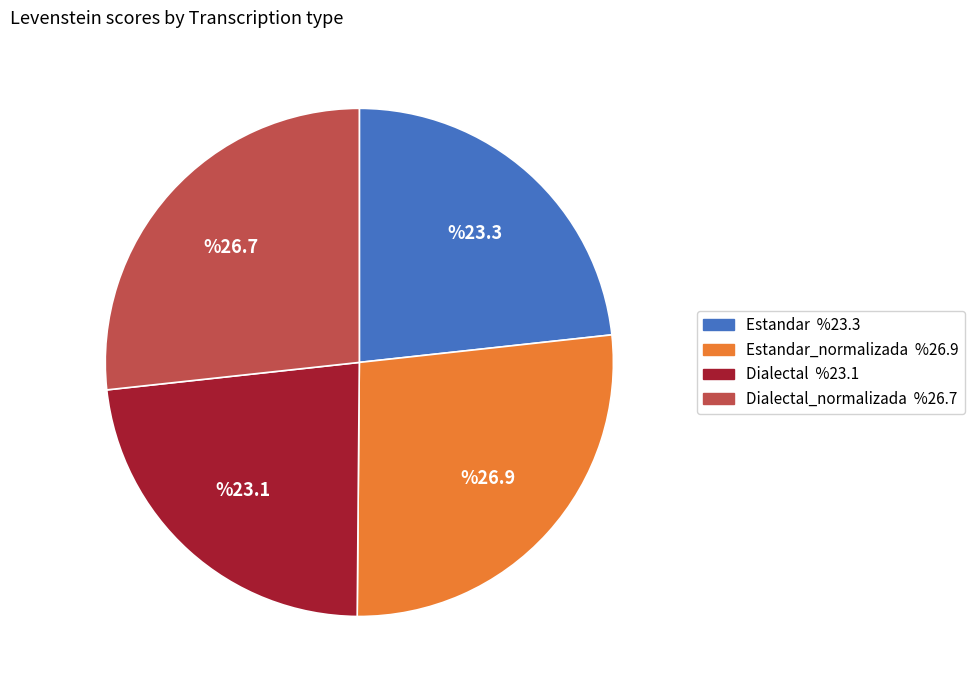

Count the number of slices in the pie.

4